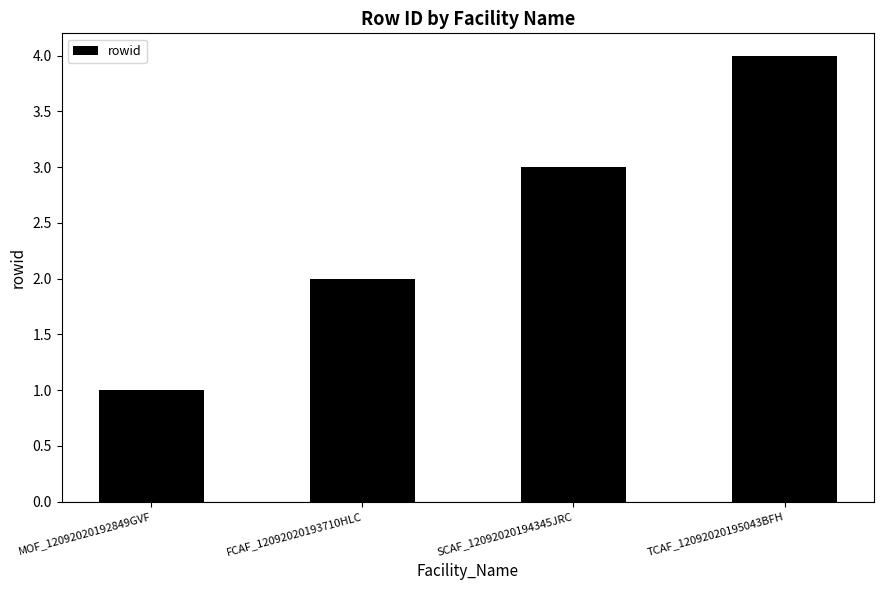

Rank the categories by value from highest to lowest.

TCAF_12092020195043BFH, SCAF_12092020194345JRC, FCAF_12092020193710HLC, MOF_12092020192849GVF